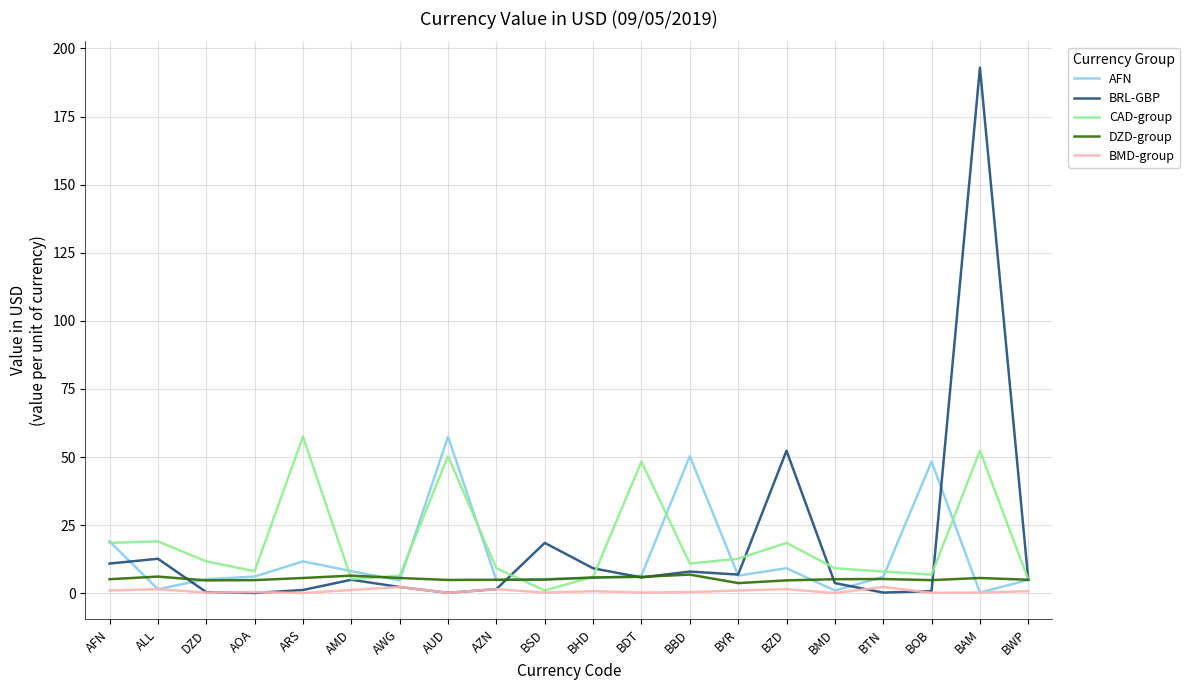

True or false: DZD-group and AFN cross at least once.

True